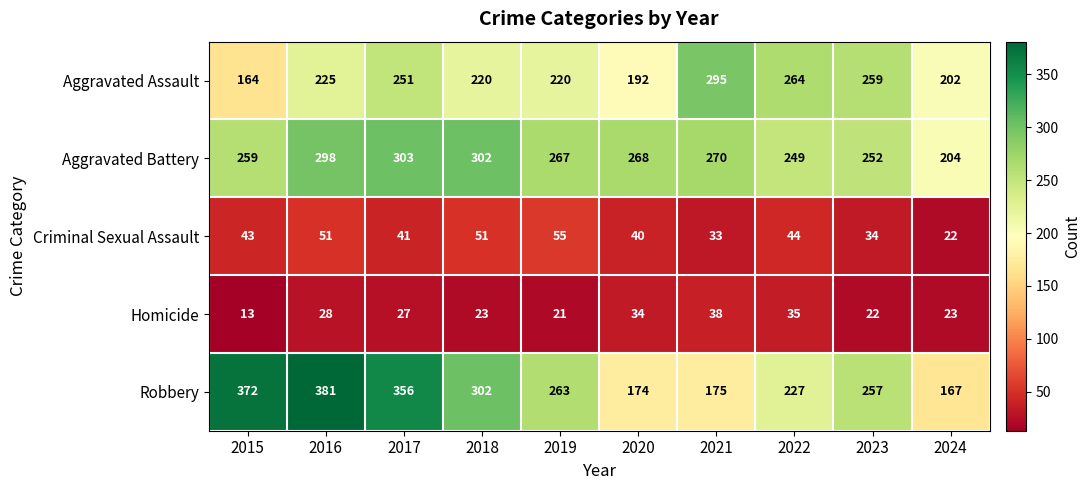

Read the Criminal Sexual Assault value at 2019, to the nearest 10.

60